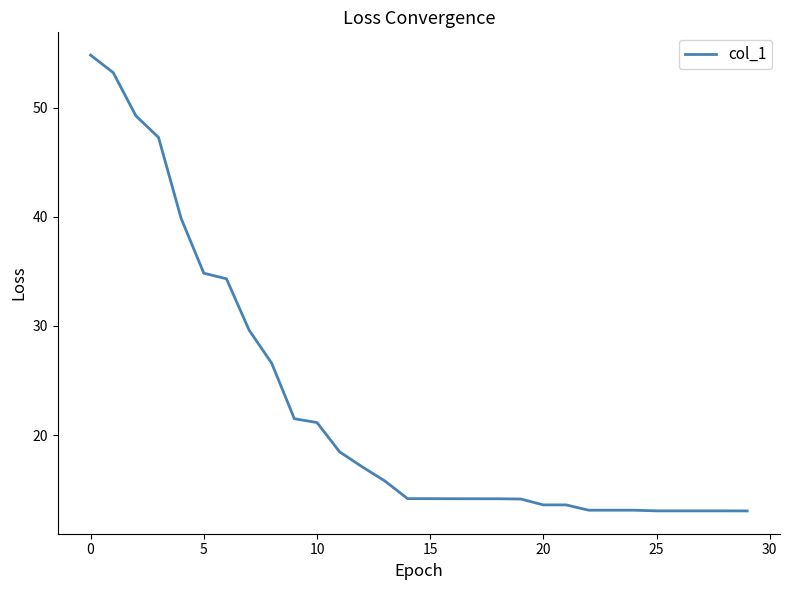

What is the difference between the maximum and minimum values?

41.8